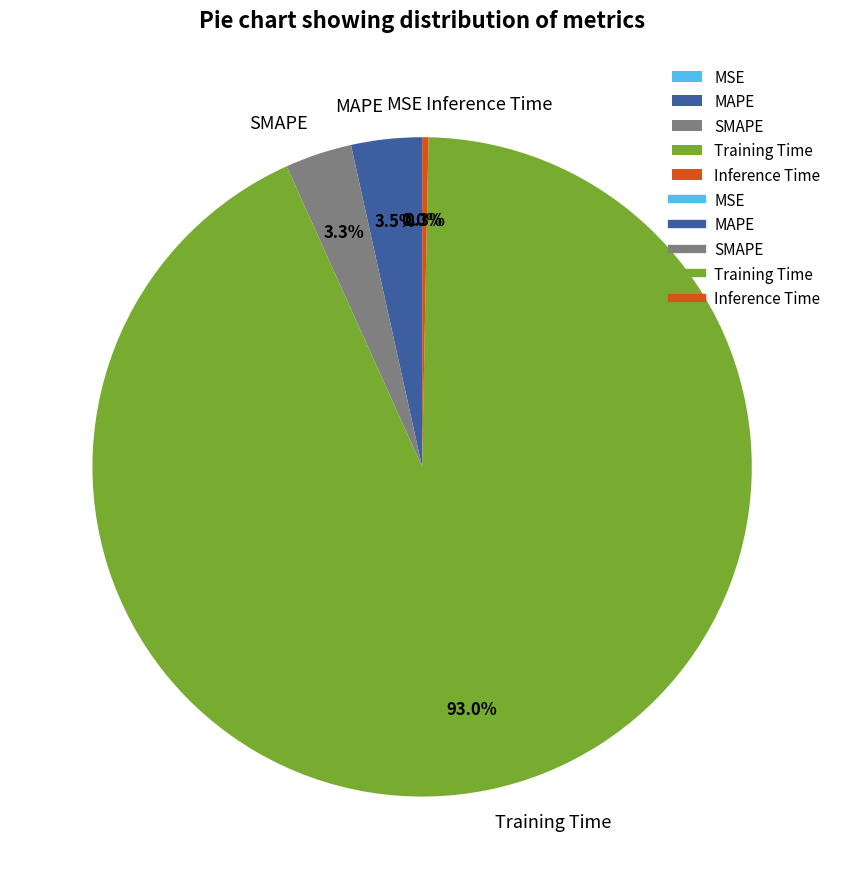

Which category has the biggest portion of the pie?

Training Time